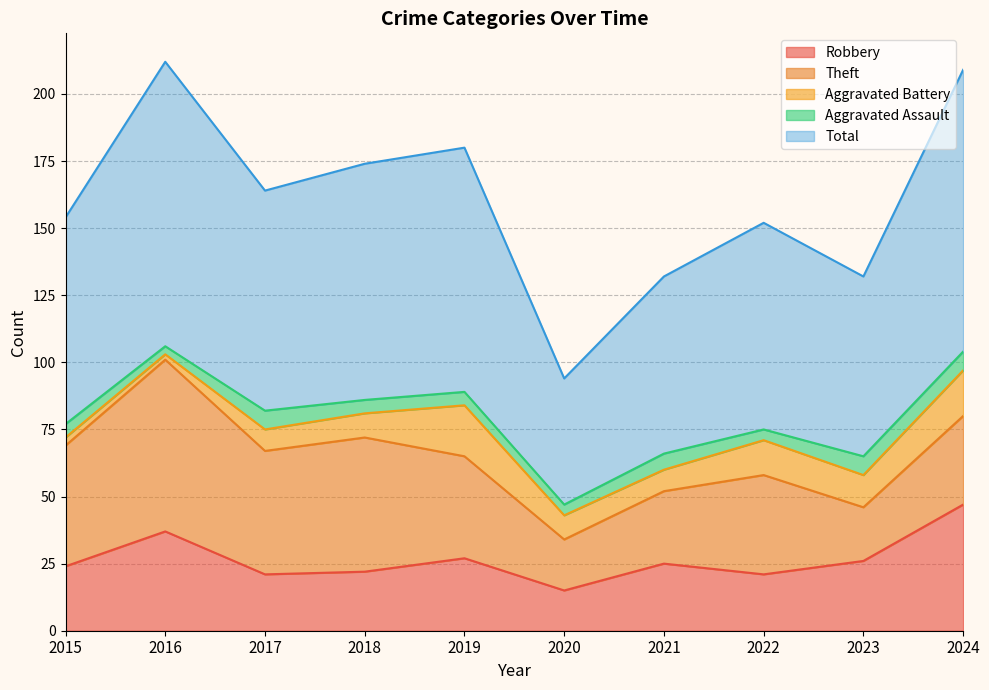

Which series has the largest range (max minus min)?

Total